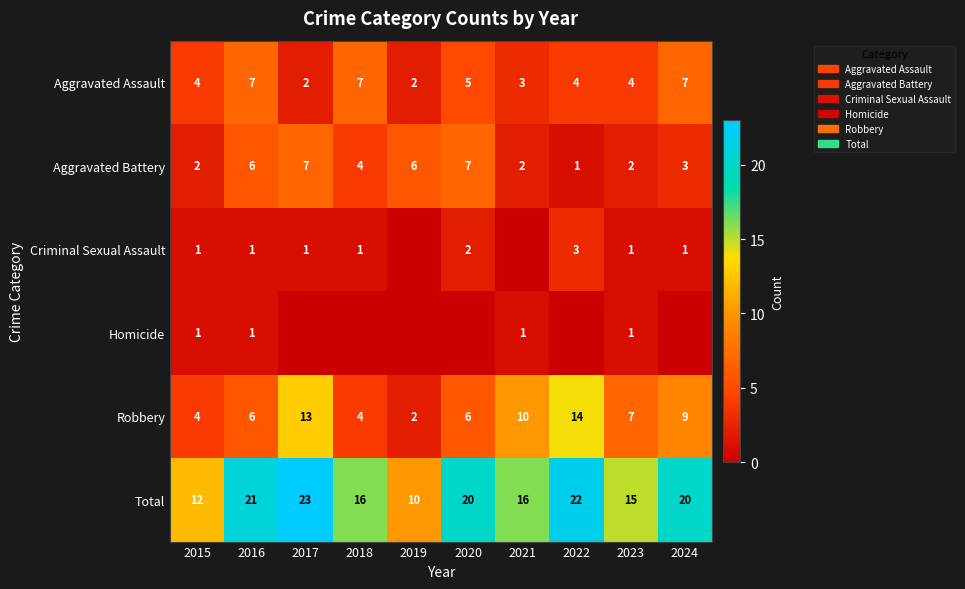

At which label does Aggravated Battery first exceed 4?

2016